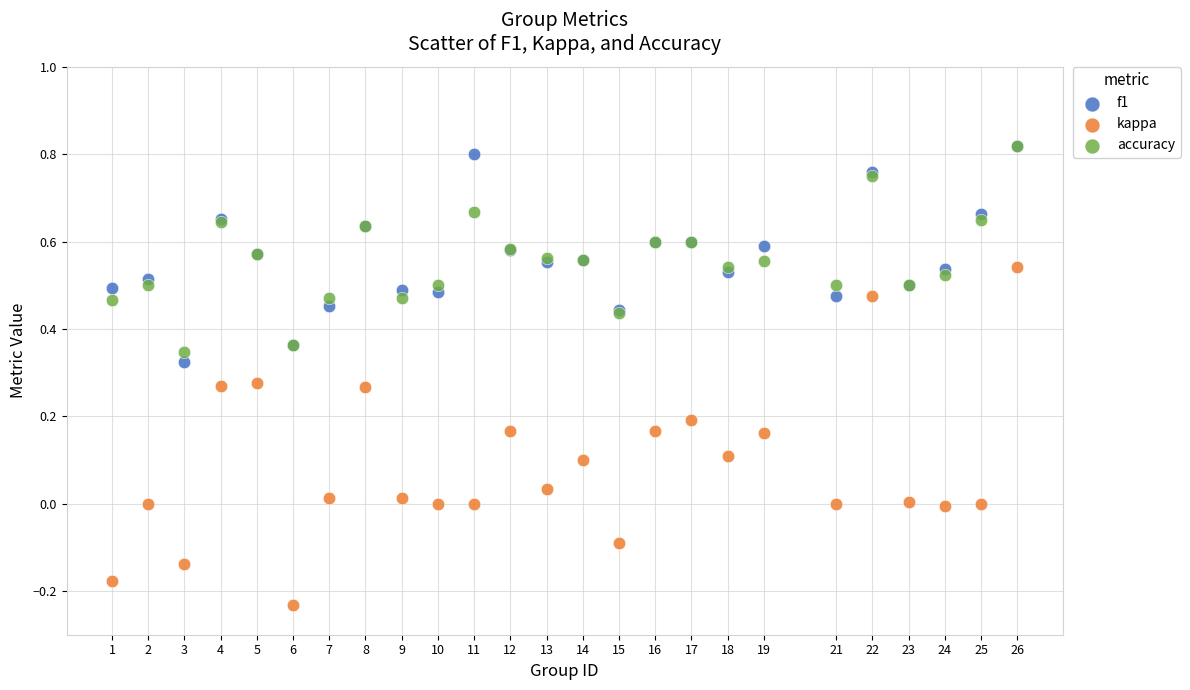

Which series has the largest Y range (max minus min)?

kappa